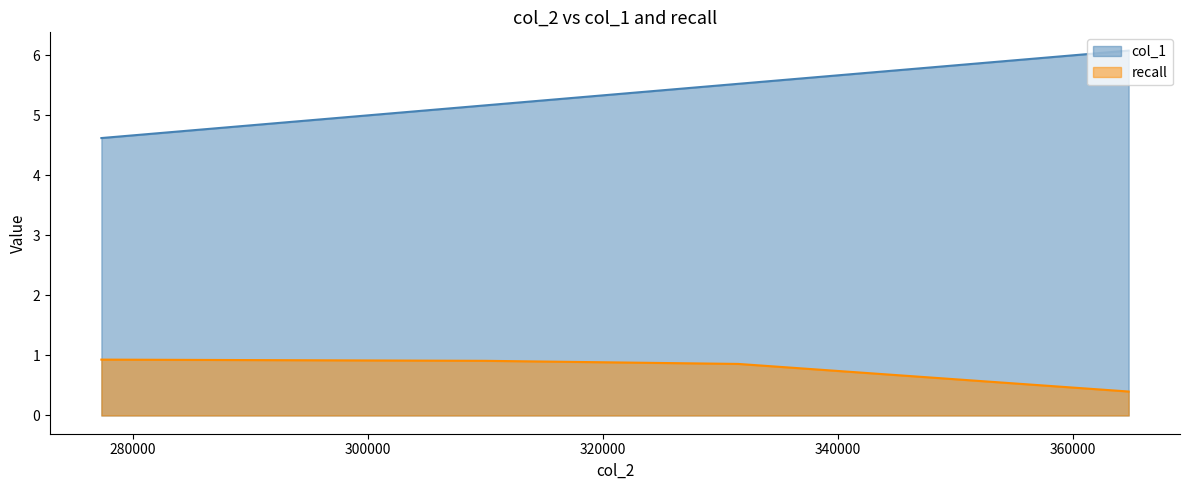

Which has a higher value, 310019 or 277336?

310019